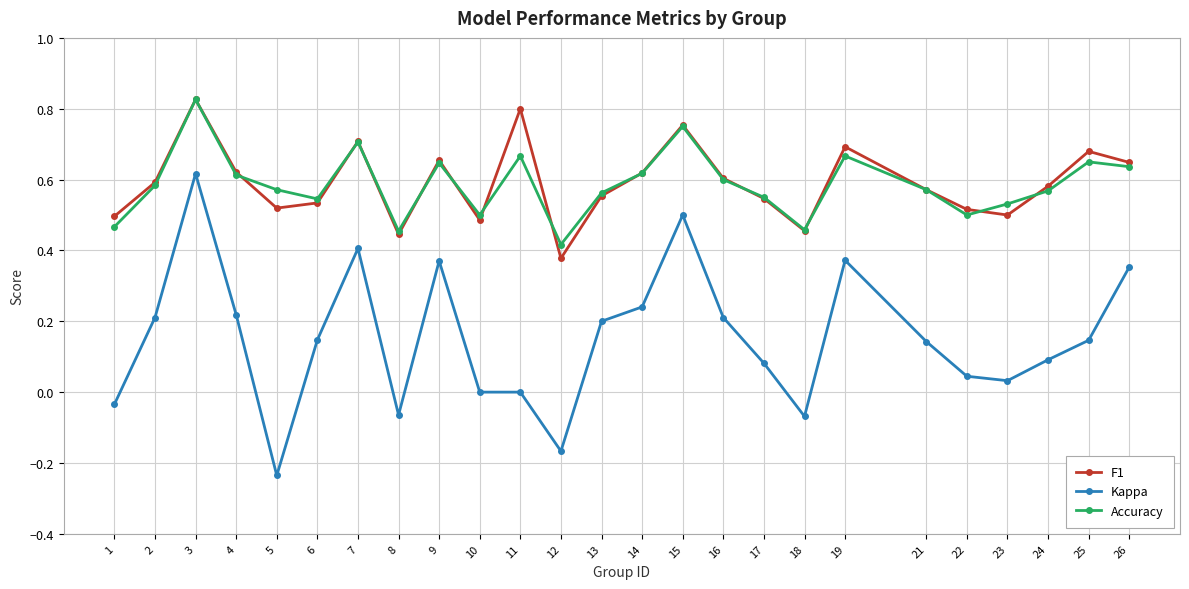

Is the value of Accuracy at 1 greater than the value of F1 at 22?

No